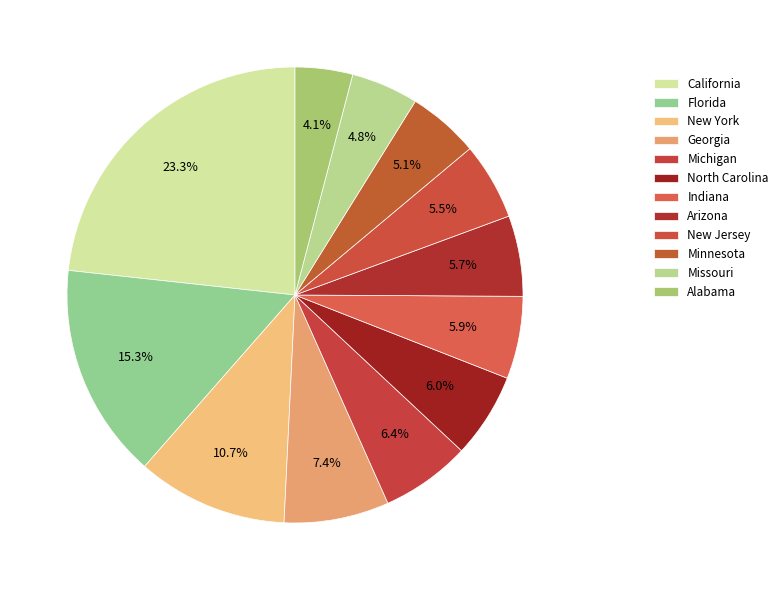

Count the number of slices in the pie.

12